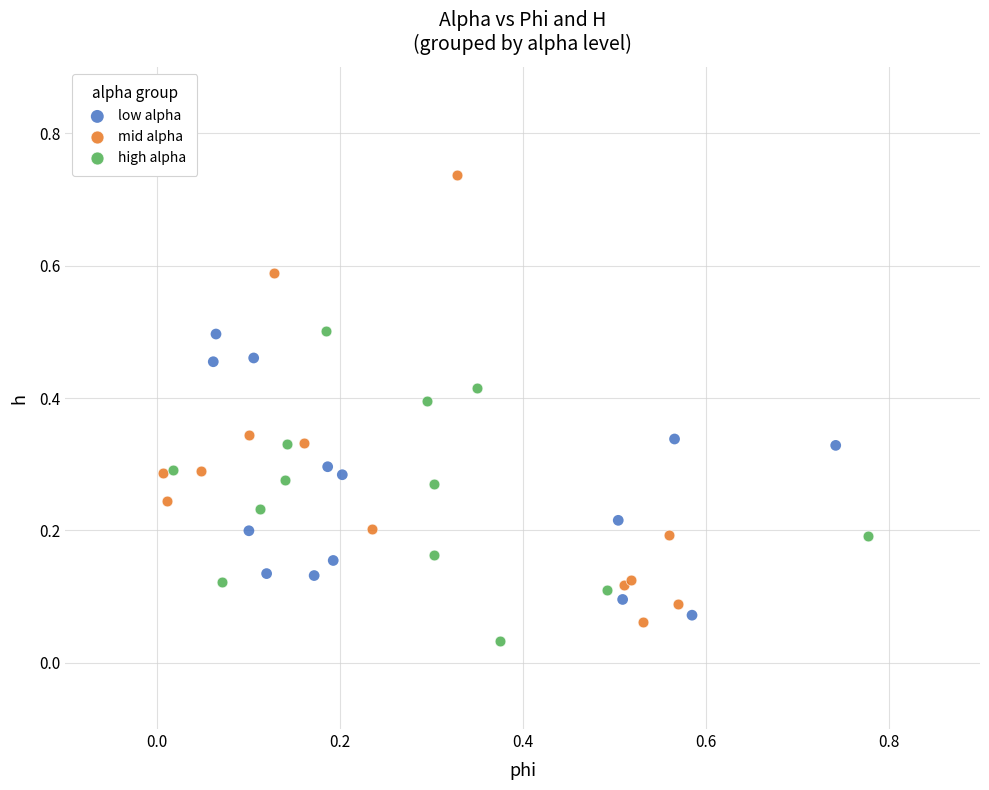

Which series reaches the maximum Y coordinate?

mid alpha